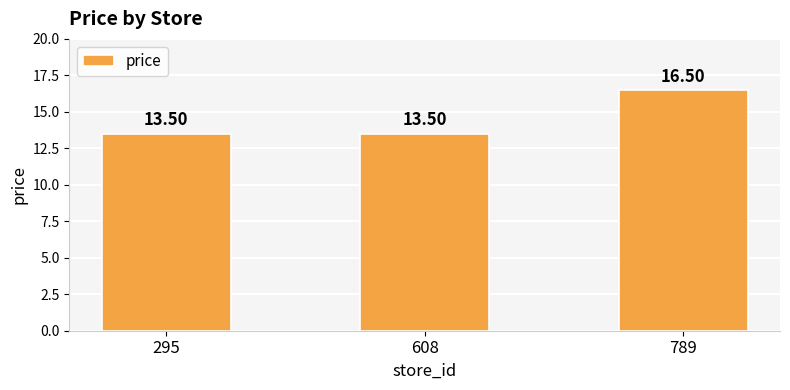

What is the sum of the values at 608 and 295?

27.0